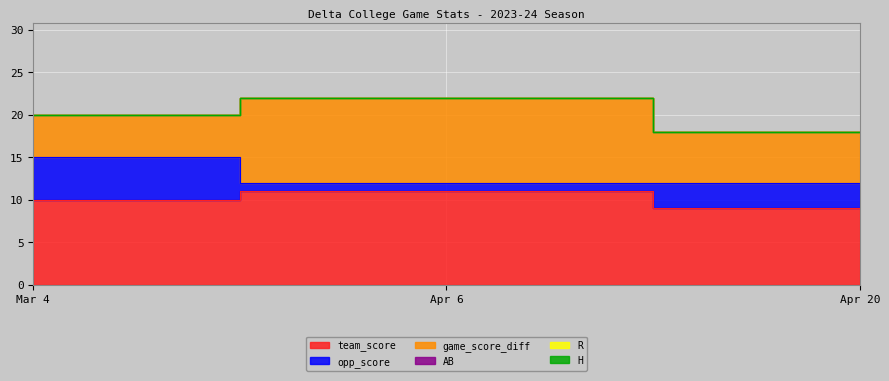

How many opp_score values are between 1 and 5?

3